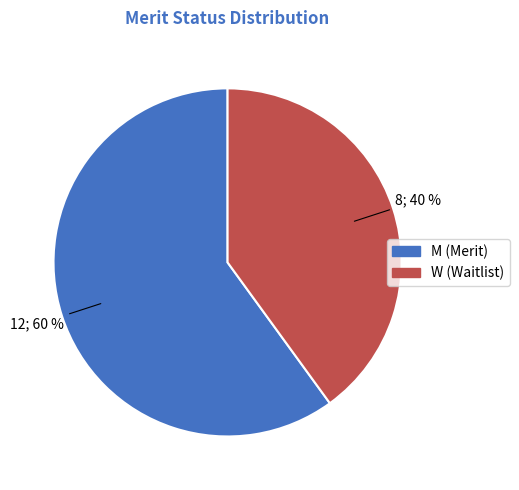

Which slice is the largest?

M